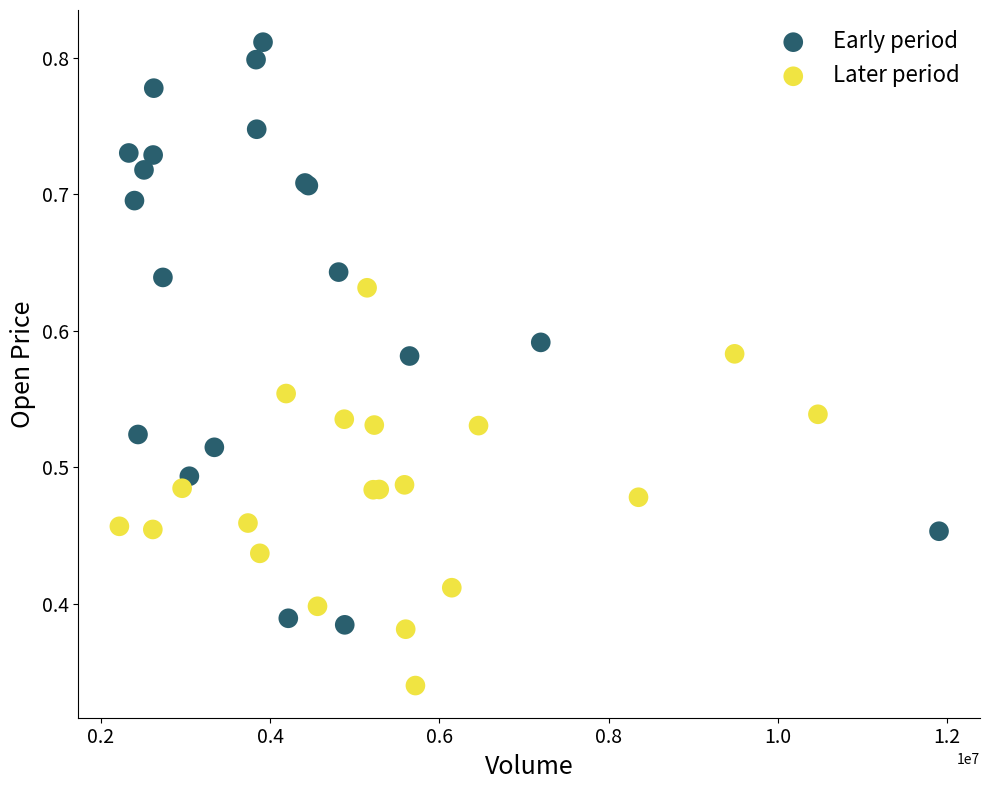

Which series has the widest spread of Y values?

Early period